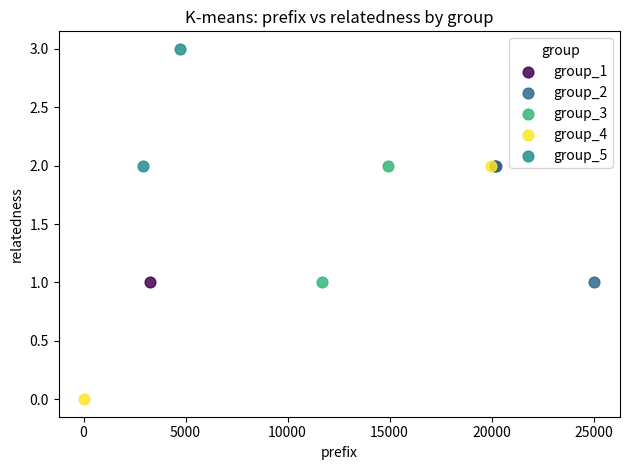

Which series contains the lowest Y value?

group_4